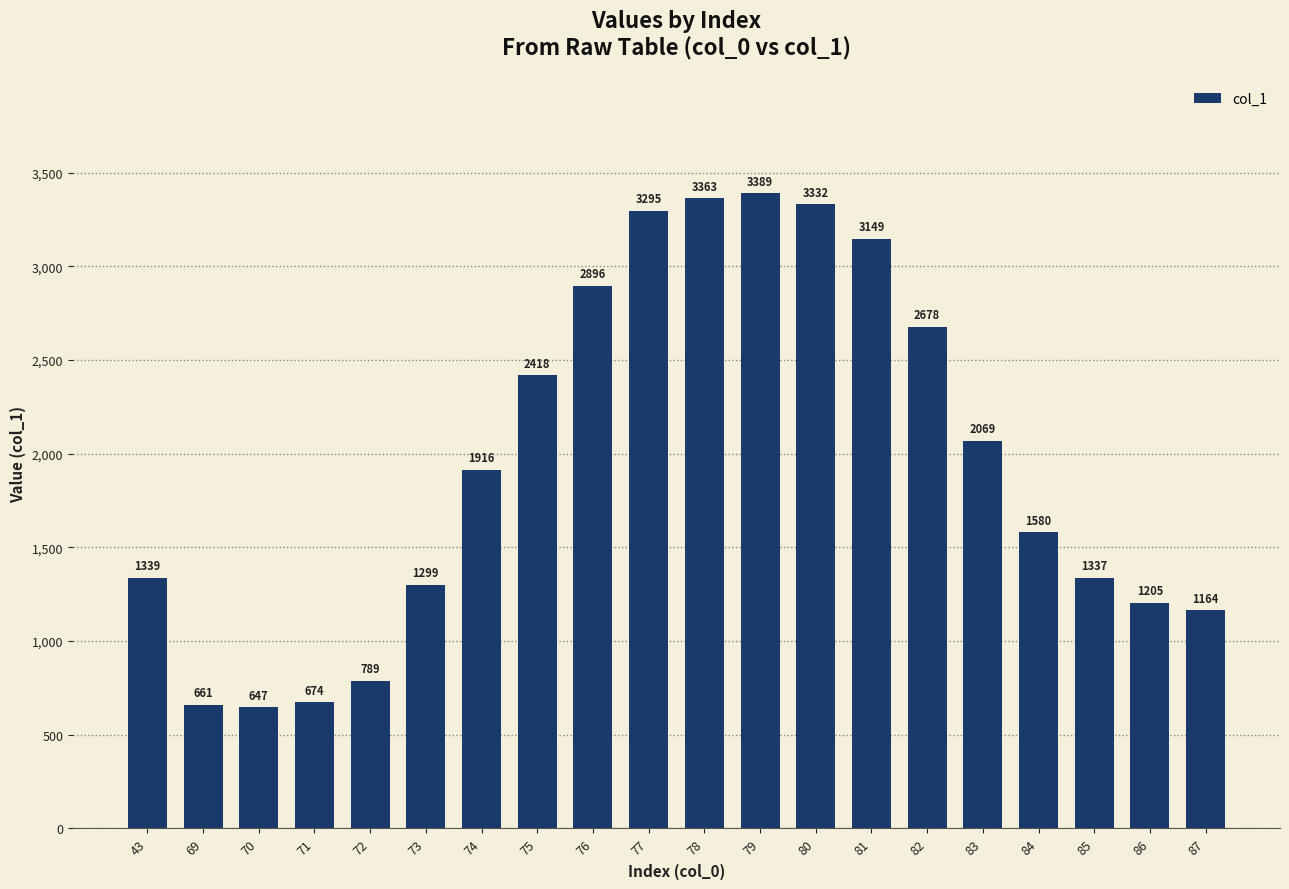

Rank the categories by value from lowest to highest.

70, 69, 71, 72, 87, 86, 73, 85, 43, 84, 74, 83, 75, 82, 76, 81, 77, 80, 78, 79